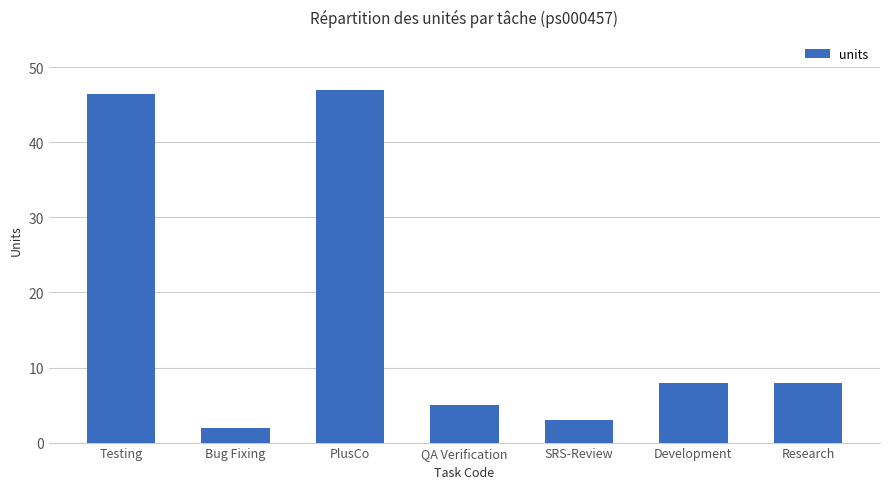

Reading left to right, transcribe all the data shown in this chart.

Testing=46.5	Bug Fixing=2.0	PlusCo=47.0	QA Verification=5.0	SRS-Review=3.0	Development=8.0	Research=8.0